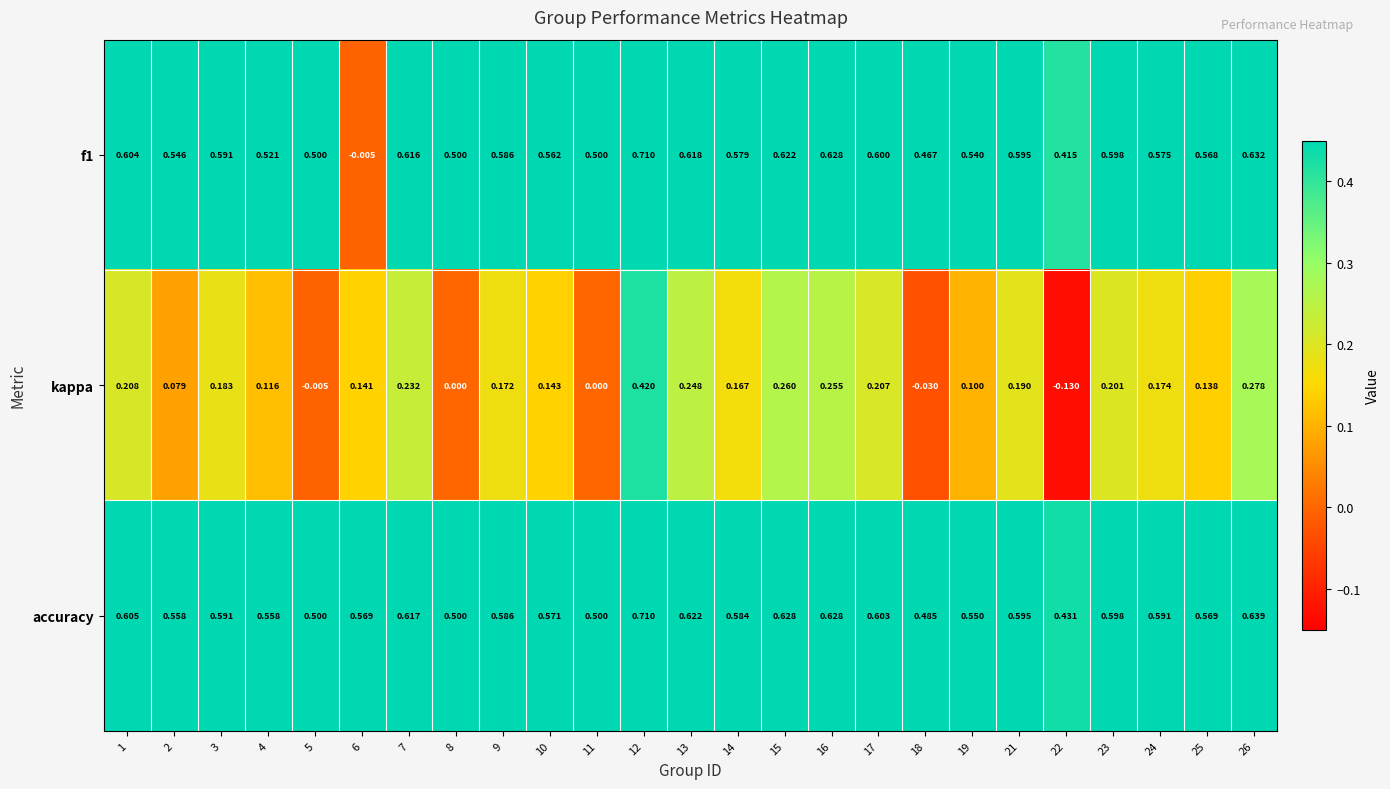

How many distinct data groups are displayed?

3